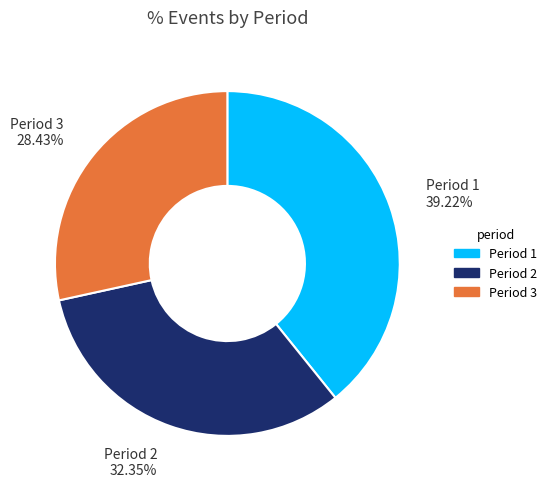

Count the number of slices in the pie.

3